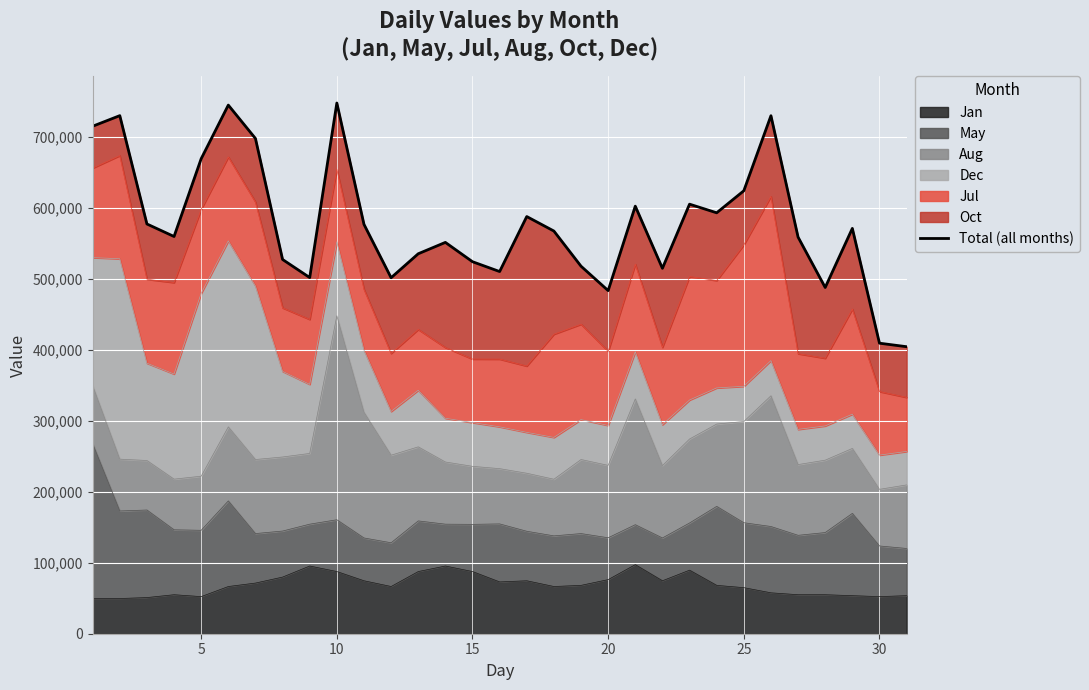

Reading right to left, transcribe all the data shown in this chart.

404540	409490	571280	488010	559010	730100	624330	593280	605450	515010	602640	483610	518020	567570	588000	510480	524330	551570	535550	501750	577010	748010	501990	527480	698040	745080	669520	559880	577520	730220	715280